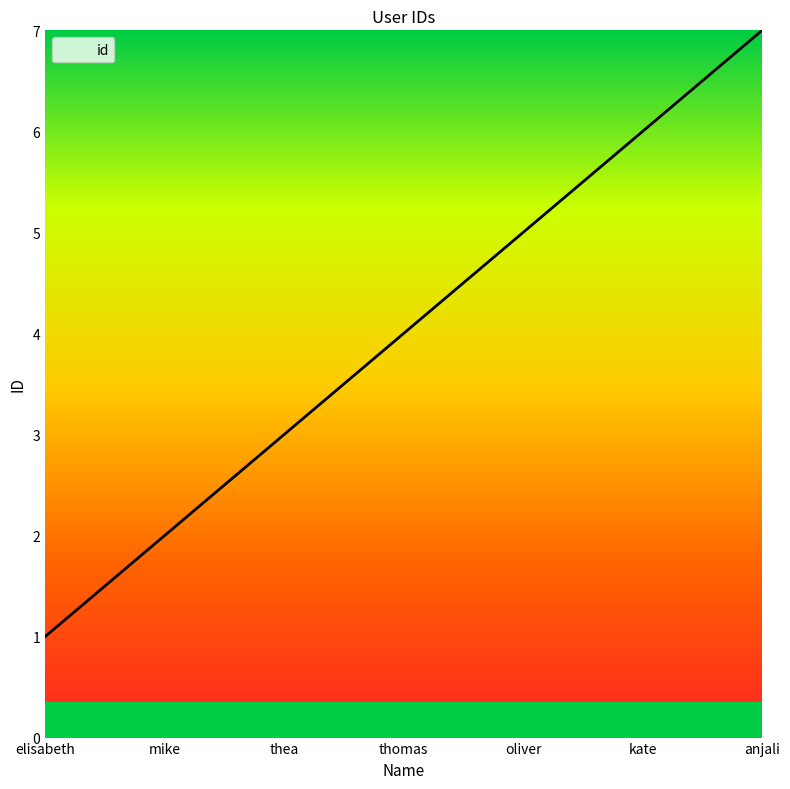

Reading left to right, what are all the values shown in this chart?

1	2	3	4	5	6	7